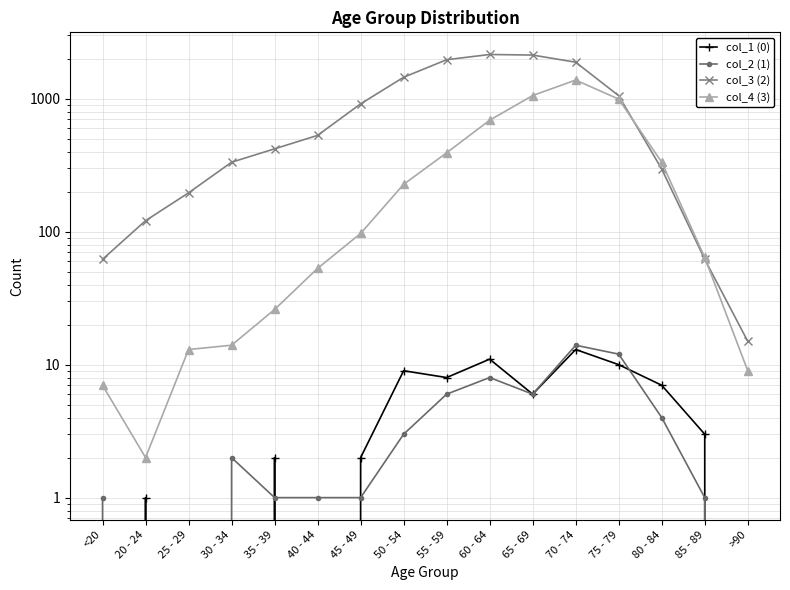

How many times do col_2 (1) and col_1 (0) cross each other?

5